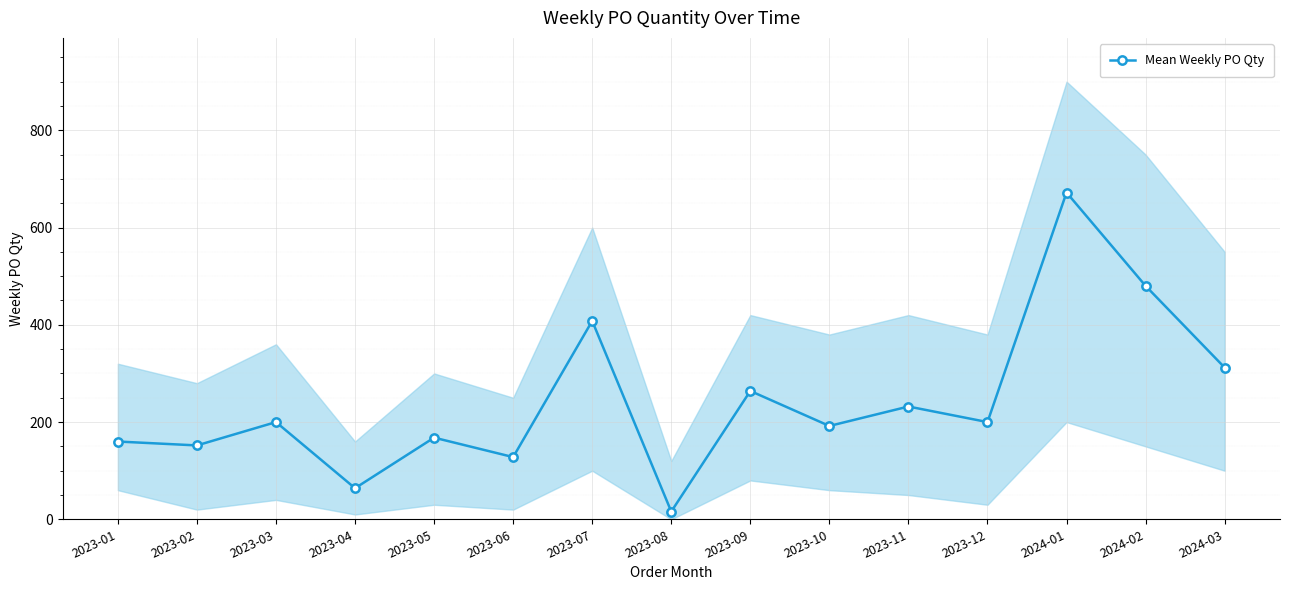

True or false: the data shows 192 at 2023-10.

True